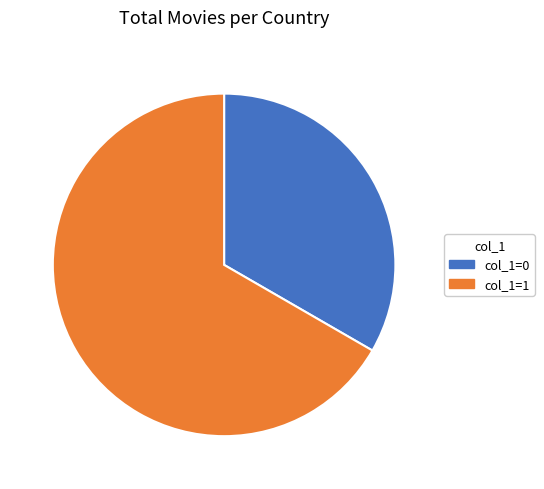

What is the ratio of the value at col_1=1 to the value at col_1=0?

2.0